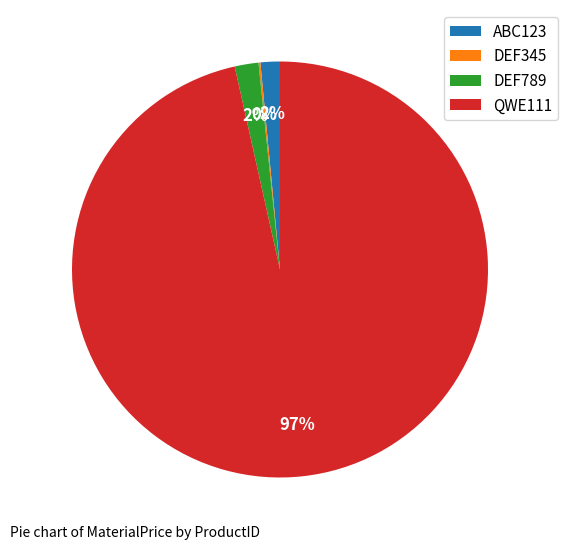

True or false: QWE111 accounts for 97% of the total.

True